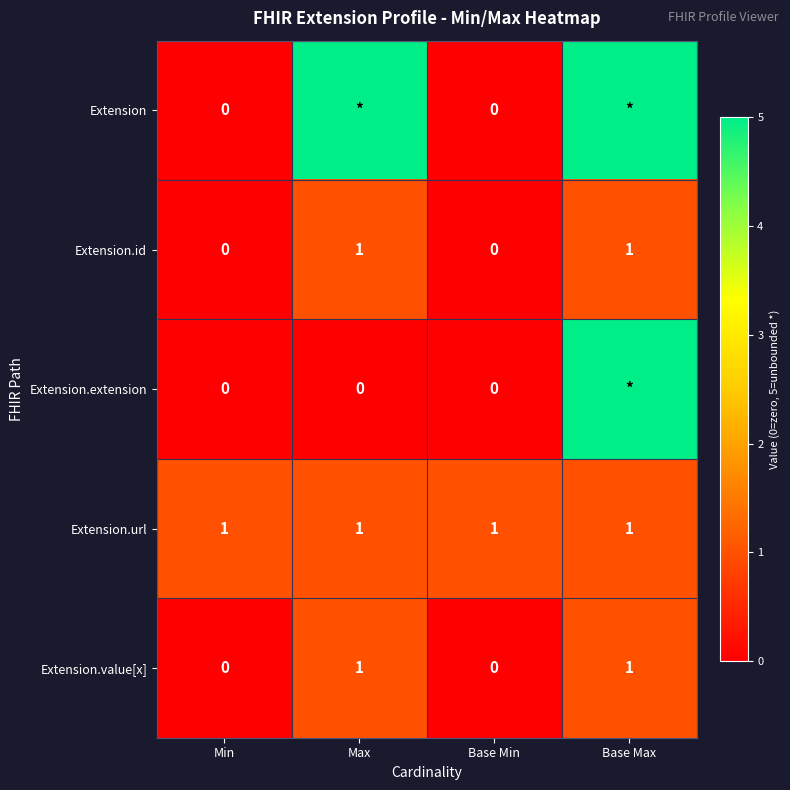

How many Extension.value[x] values are between 0 and 1?

4